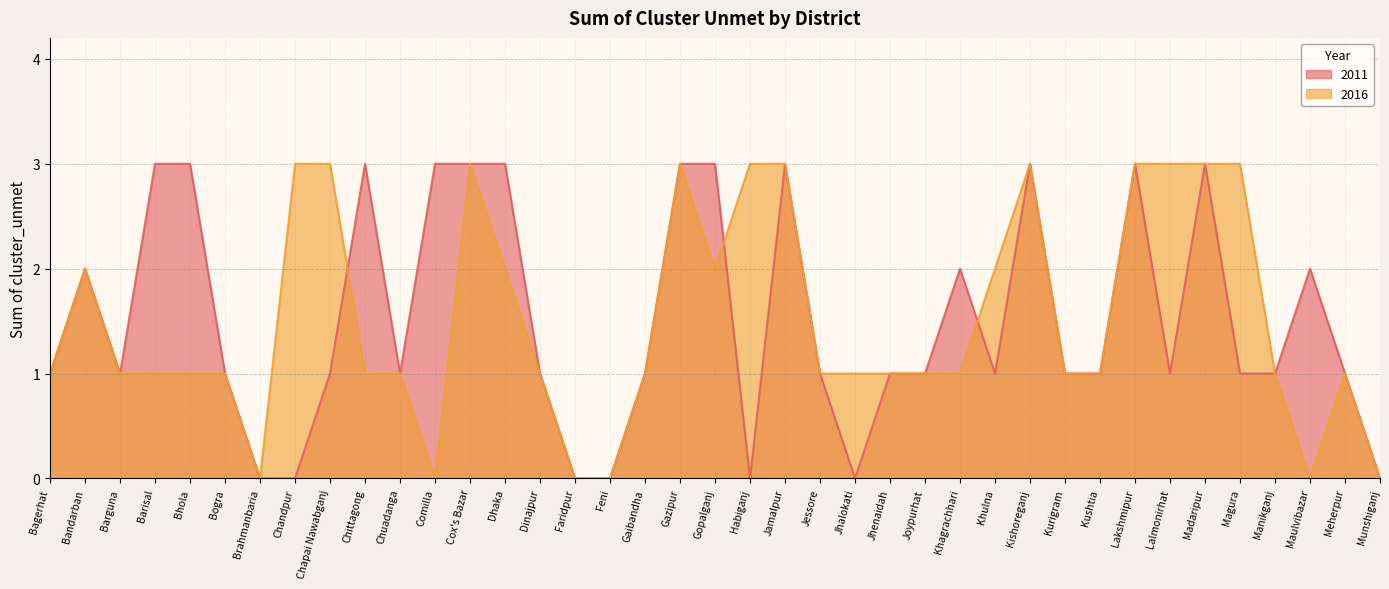

Reading left to right, extract all data points from this chart.

2011: 1	2	1	3	3	1	0	0	1	3	1	3	3	3	1	0	0	1	3	3	0	3	1	0	1	1	2	1	3	1	1	3	1	3	1	1	2	1	0
2016: 1	2	1	1	1	1	0	3	3	1	1	0	3	2	1	0	0	1	3	2	3	3	1	1	1	1	1	2	3	1	1	3	3	3	3	1	0	1	0